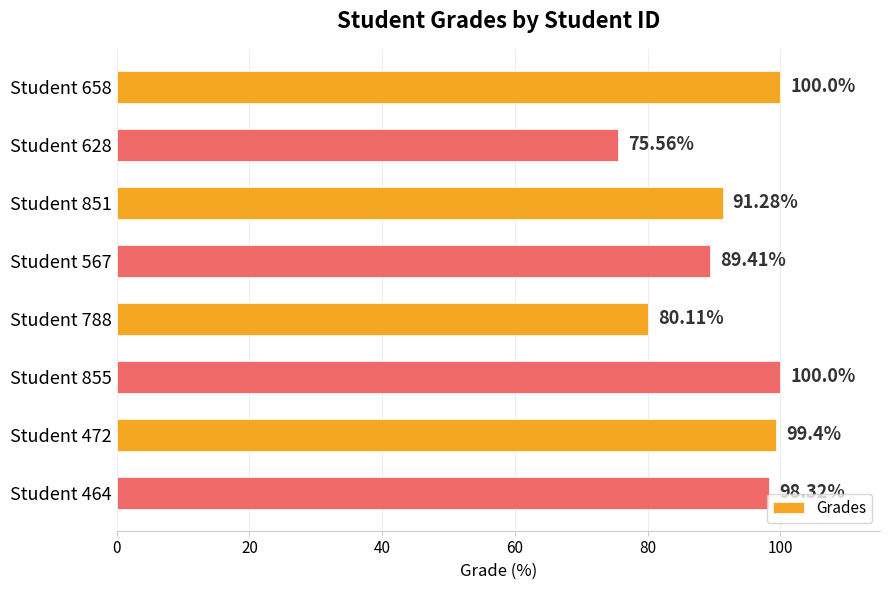

What is the change in value from Student 851 to Student 472?

+8.1